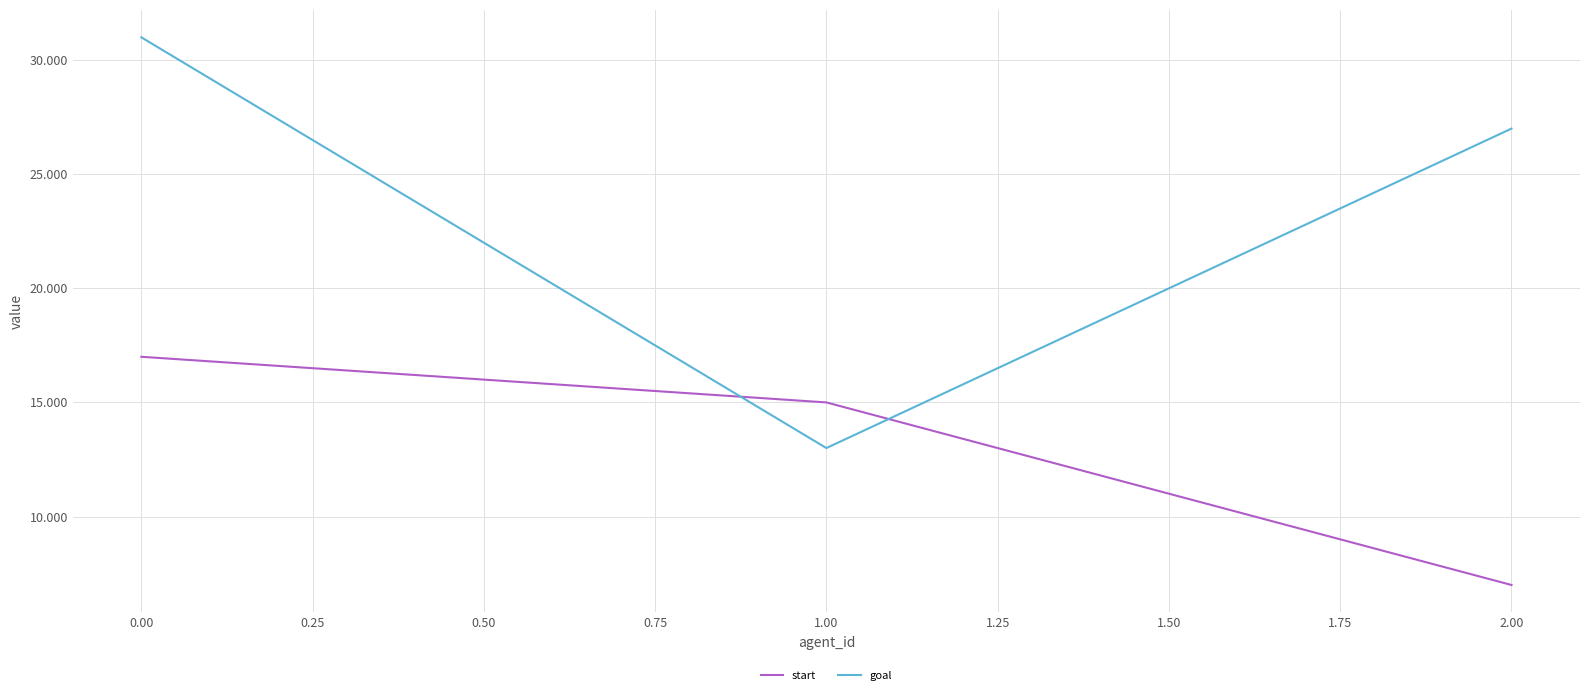

Reading left to right, what are all the values shown in this chart?

start: 17	15	7
goal: 31	13	27